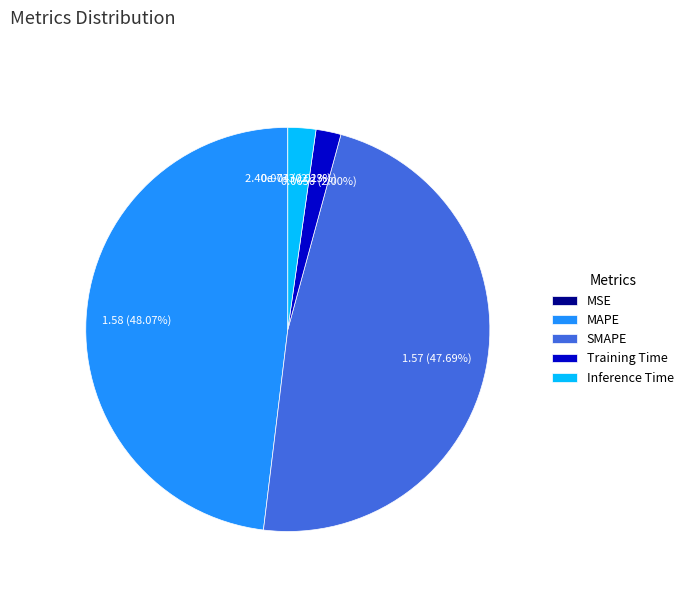

Between SMAPE and Training Time, which is larger?

SMAPE